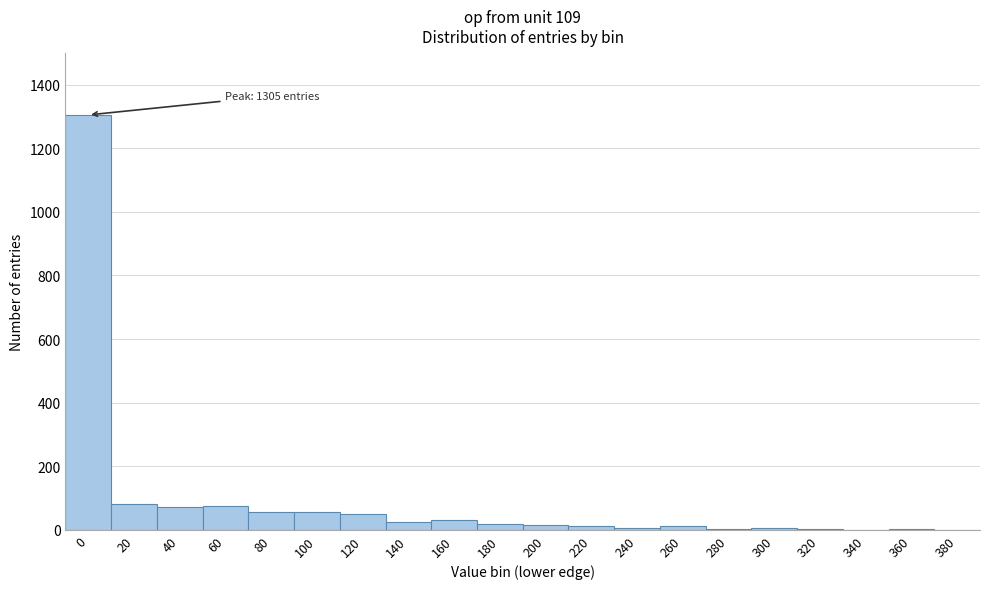

The value at 80 is 57. True or false?

True